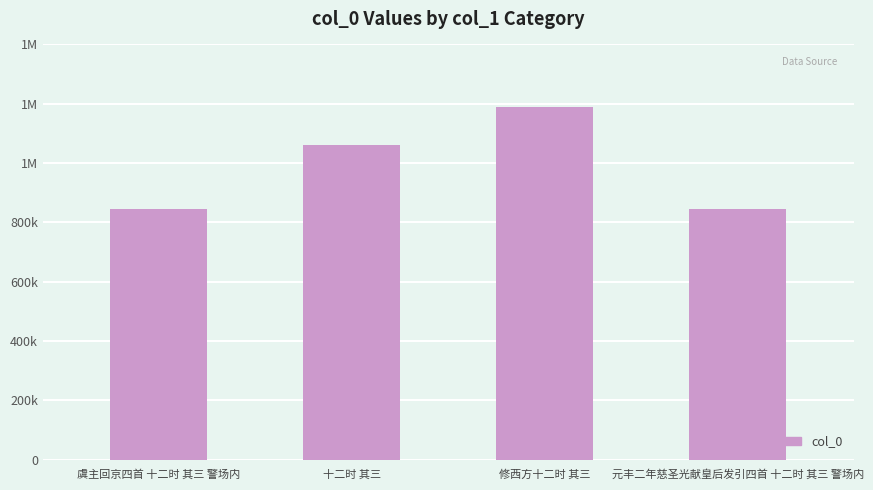

What is the change in value from 十二时 其三 to 修西方十二时 其三?

+127830